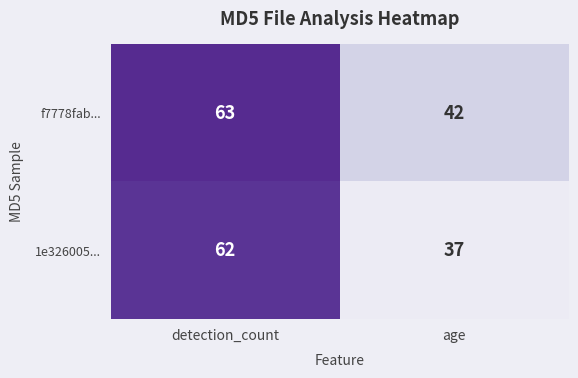

At which label is f7778fab... closest to 52?

age